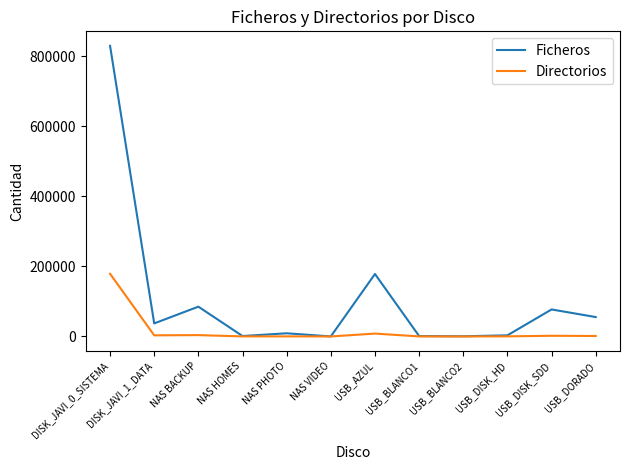

Which series has the largest range (max minus min)?

Ficheros